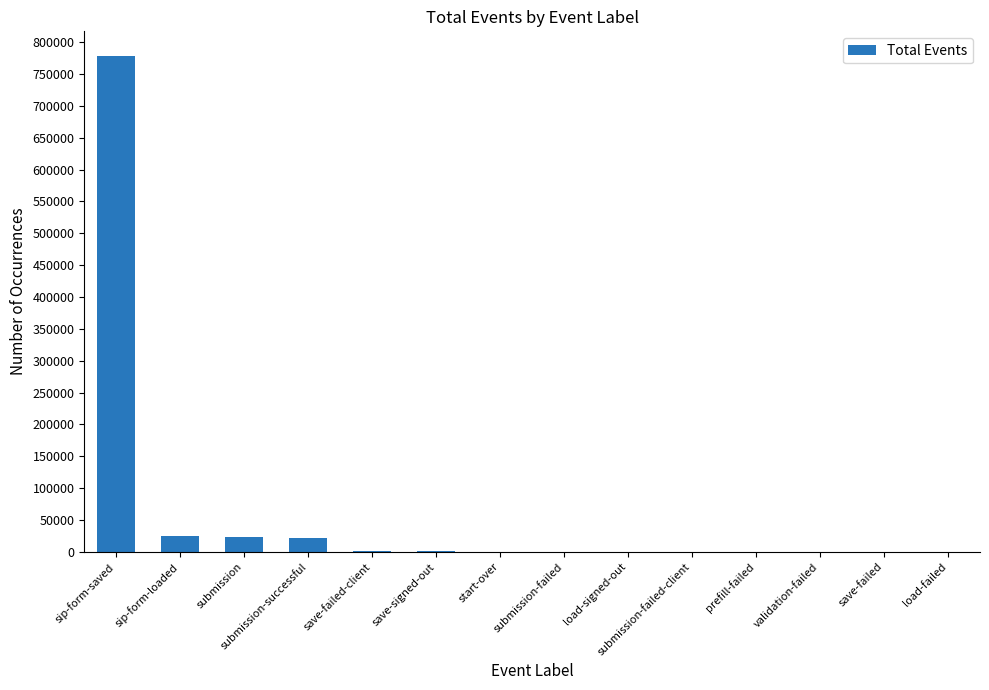

Where does the data first go above 240?

sip-form-saved